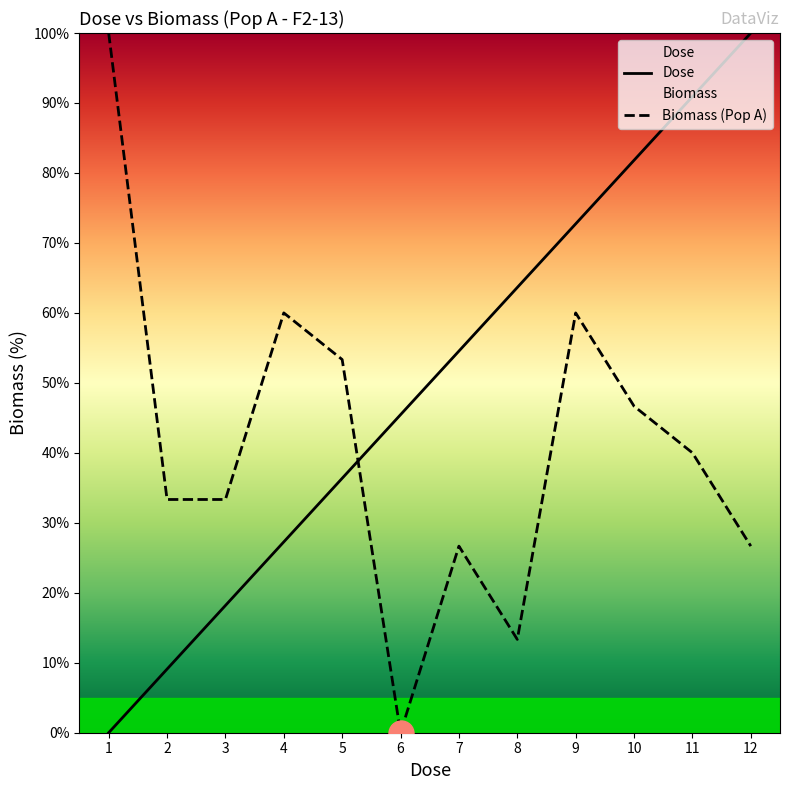

Which has a higher value, 6 or 8?

8